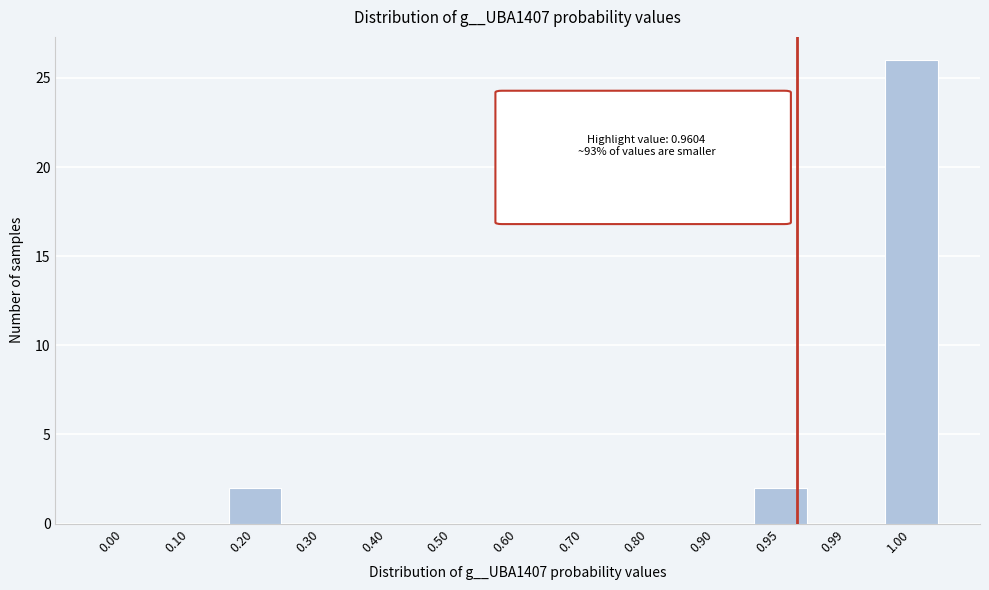

Reading left to right, transcribe all the data shown in this chart.

0.00=0	0.10=0	0.20=2	0.30=0	0.40=0	0.50=0	0.60=0	0.70=0	0.80=0	0.90=0	0.95=2	0.99=0	1.00=26